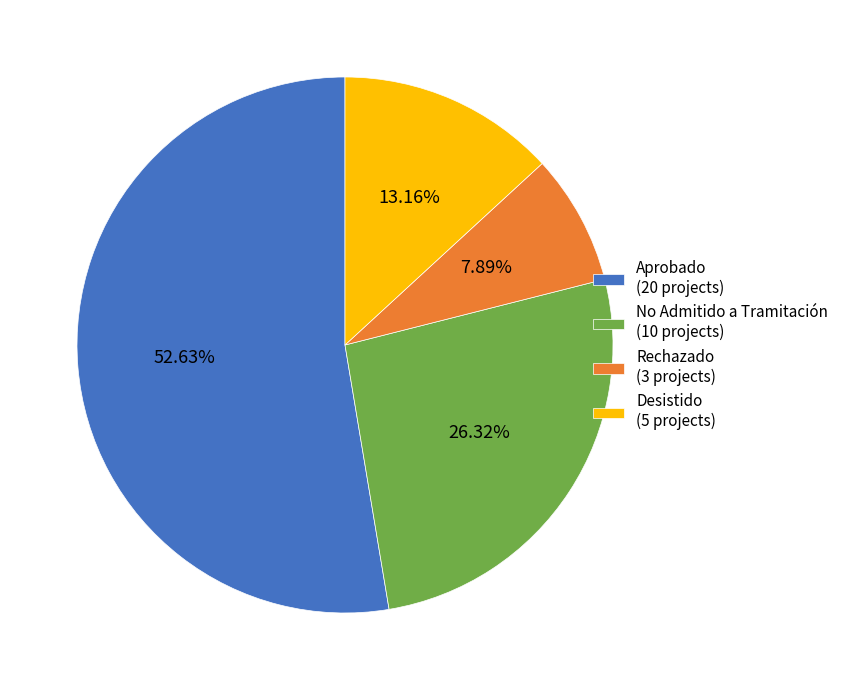

How many segments does this pie chart have?

4